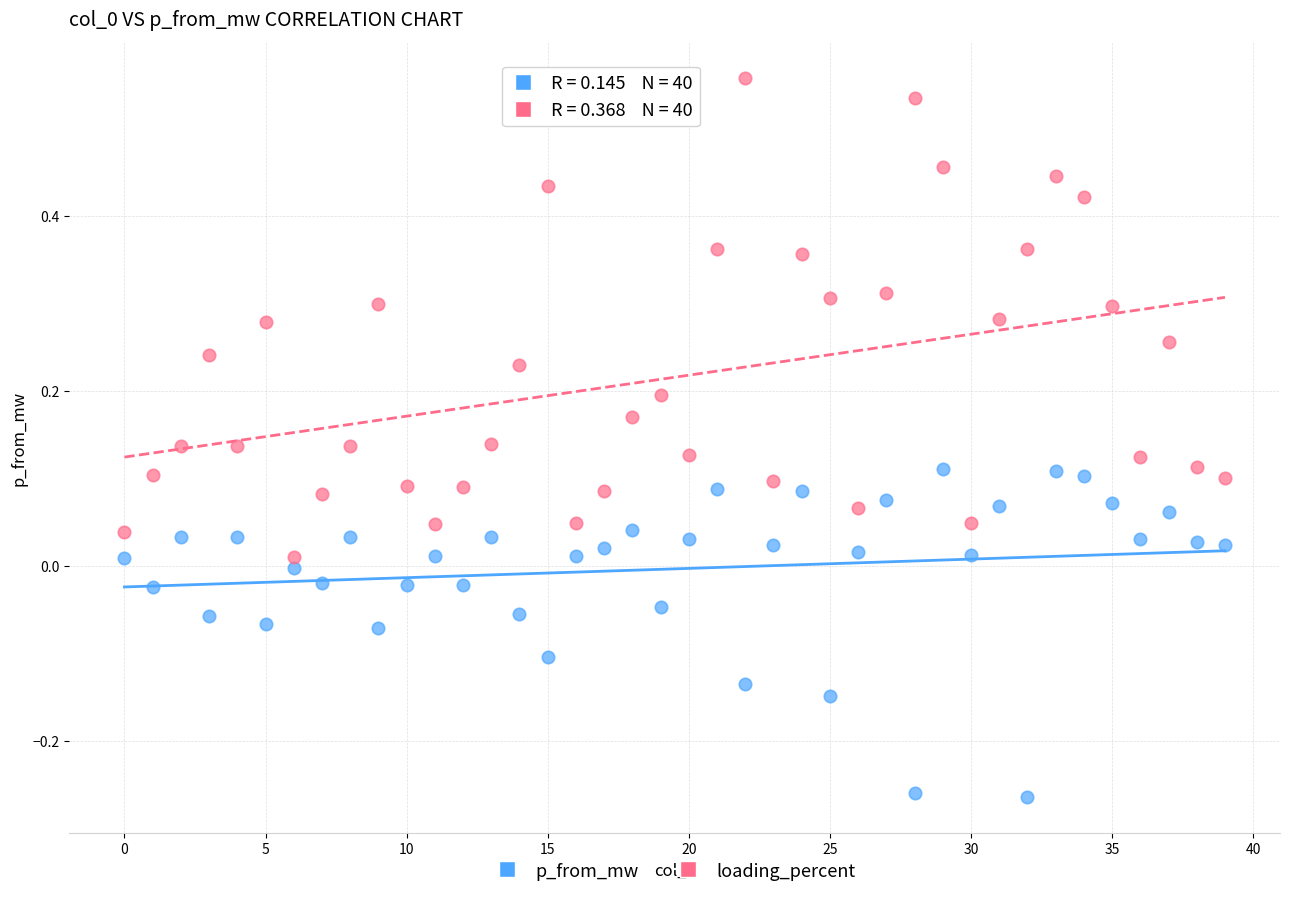

Across all data points, what is the range of Y values (max minus min)?

0.8